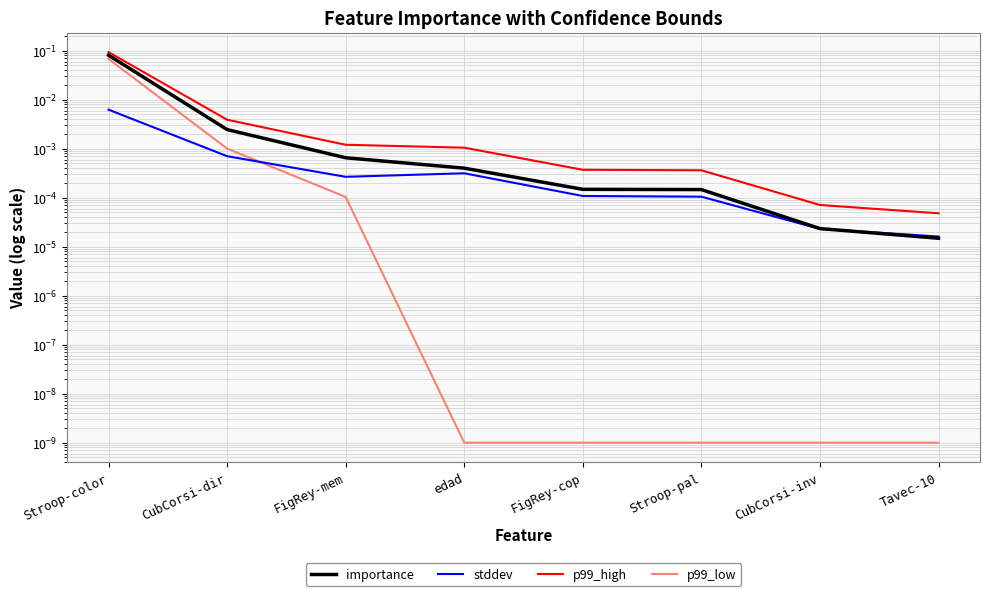

Reading left to right, transcribe all the data shown in this chart.

importance: 0.1	0.0	0.0	0.0	0.0	0.0	0.0	0.0
stddev: 0.0	0.0	0.0	0.0	0.0	0.0	0.0	0.0
p99_high: 0.1	0.0	0.0	0.0	0.0	0.0	0.0	0.0
p99_low: 0.1	0.0	0.0	0.0	0.0	0.0	0.0	0.0